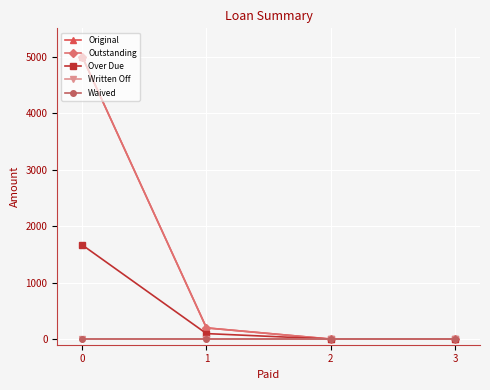

What is the difference between the second highest and second lowest values in the Over Due series?

97.0